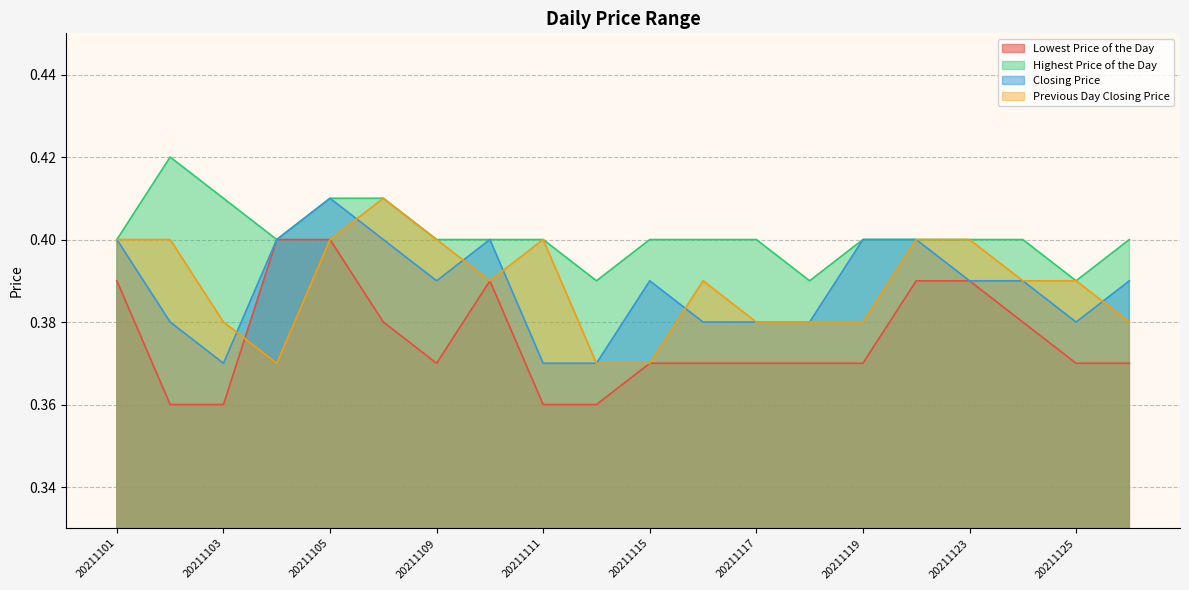

Does the chart have visible grid lines?

Yes